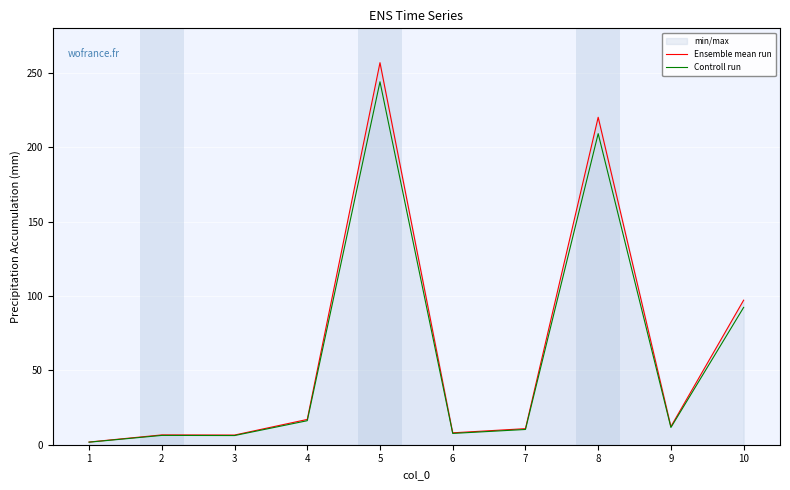

What is the value of the Ensemble mean run point at the 10th from the left?

97.2